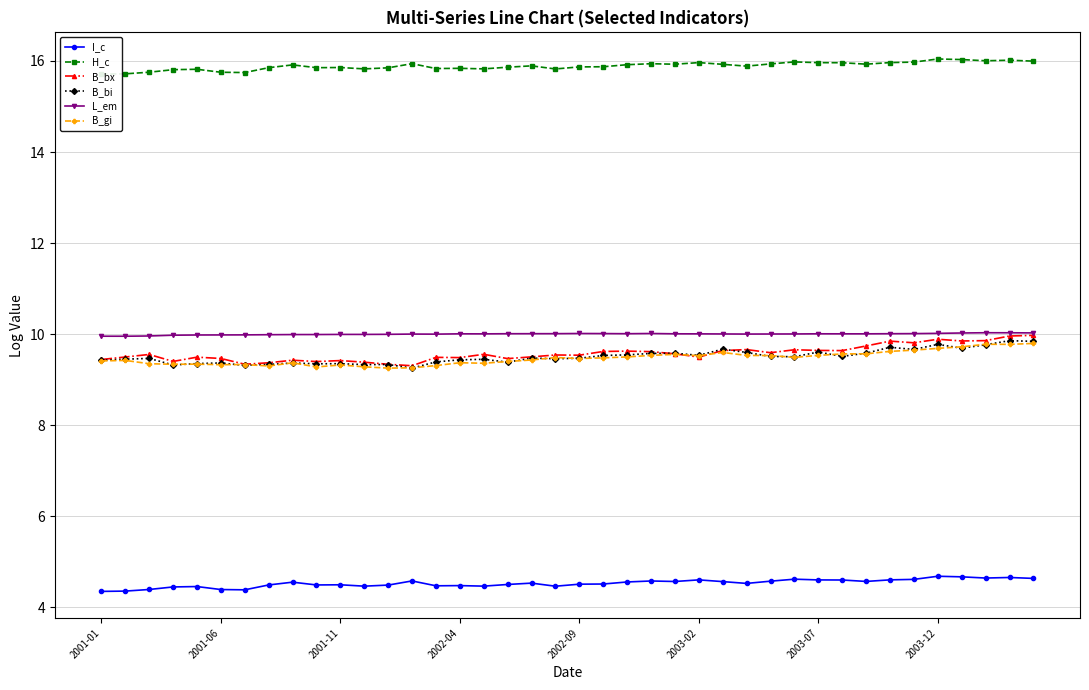

What are all the series names shown in the legend?

I_c, H_c, B_bx, B_bi, L_em, B_gi